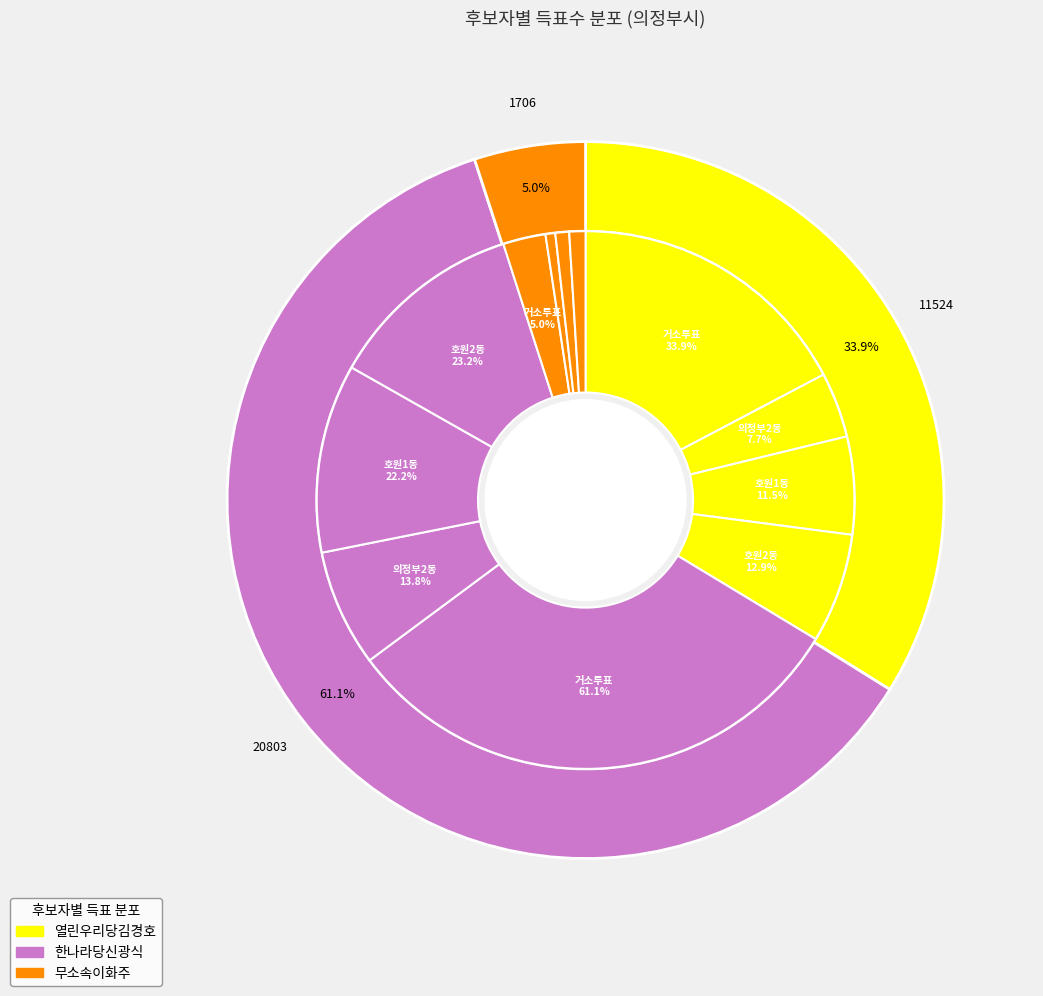

What is the difference between the highest and lowest values at 의정부2동?

4295